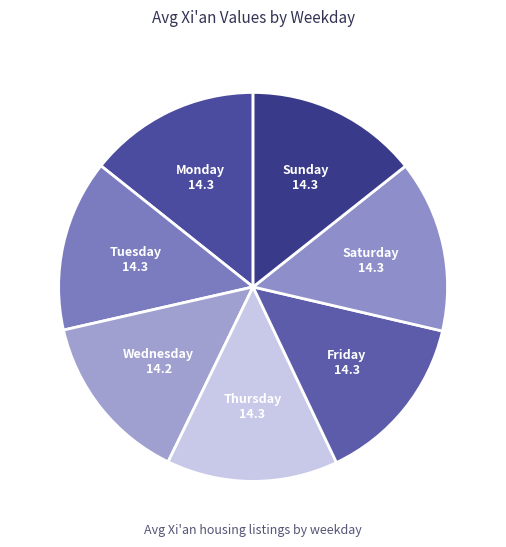

How many segments does this pie chart have?

7